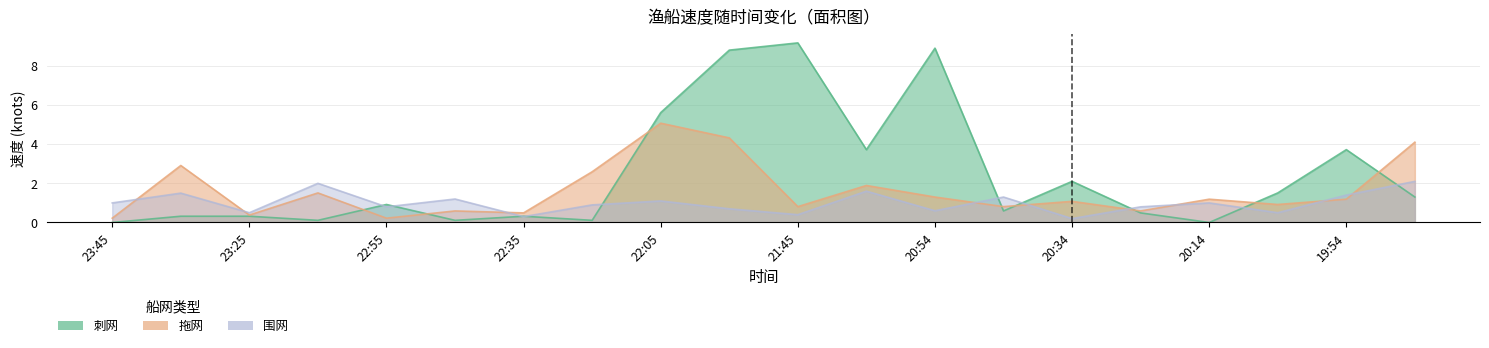

Reading left to right, list all the values displayed in this chart.

刺网: 23:45=0.0	23:35=0.3	23:25=0.3	23:15=0.1	22:55=0.9	22:45=0.1	22:35=0.3	22:24=0.1	22:05=5.6	21:55=8.8	21:45=9.2	21:14=3.7	20:54=8.9	20:44=0.6	20:34=2.1	20:24=0.5	20:14=0.0	20:04=1.5	19:54=3.7	19:44=1.3
拖网: 23:45=0.2	23:35=2.9	23:25=0.4	23:15=1.5	22:55=0.2	22:45=0.6	22:35=0.5	22:24=2.6	22:05=5.1	21:55=4.3	21:45=0.8	21:14=1.9	20:54=1.3	20:44=0.8	20:34=1.1	20:24=0.6	20:14=1.2	20:04=0.9	19:54=1.2	19:44=4.1
围网: 23:45=1.0	23:35=1.5	23:25=0.5	23:15=2.0	22:55=0.8	22:45=1.2	22:35=0.3	22:24=0.9	22:05=1.1	21:55=0.7	21:45=0.4	21:14=1.6	20:54=0.6	20:44=1.3	20:34=0.2	20:24=0.8	20:14=1.0	20:04=0.5	19:54=1.4	19:44=2.1